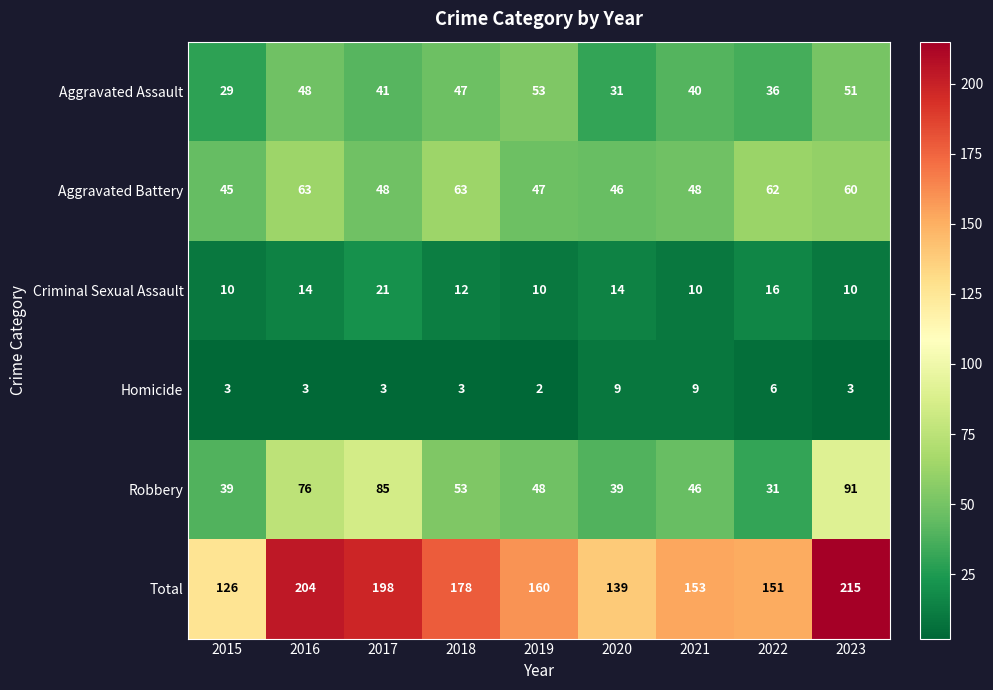

At which label does Aggravated Battery first exceed 48?

2016